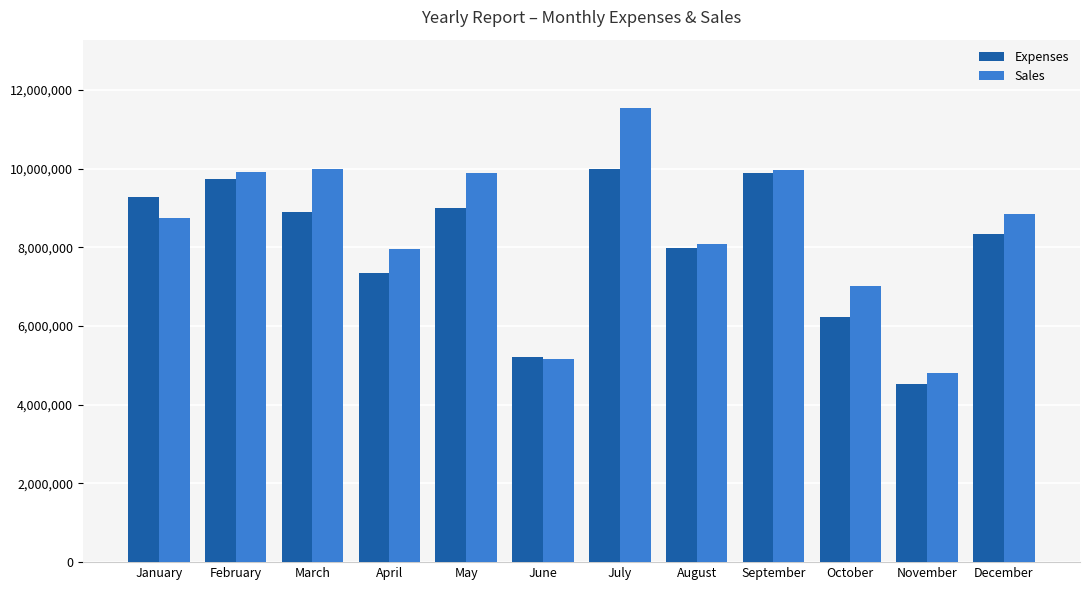

Read the Expenses value at August.

7976700